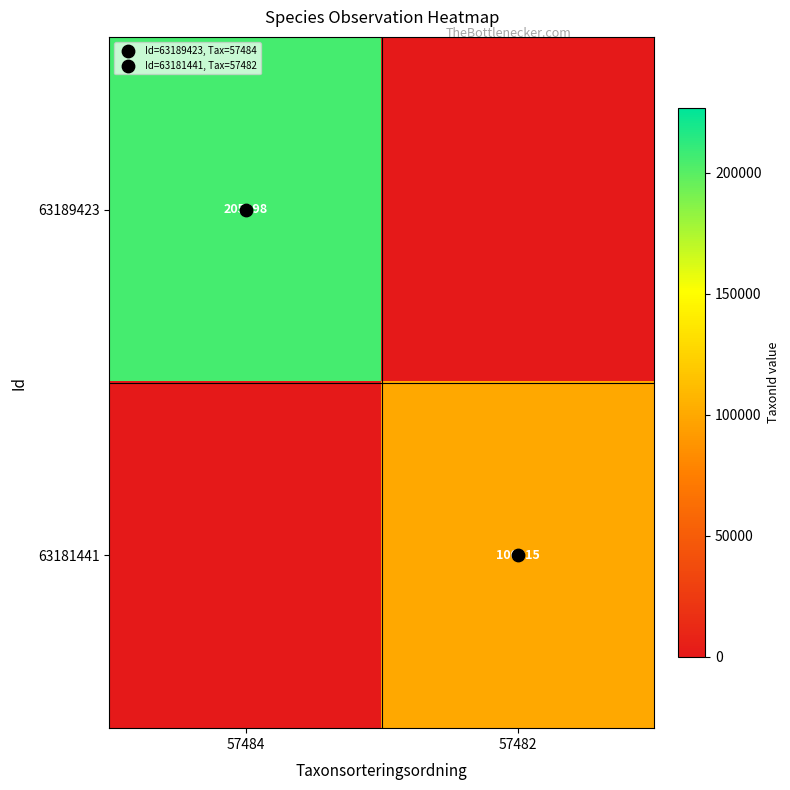

True or false: 63189423 has a value of -136647 at 57482.

False